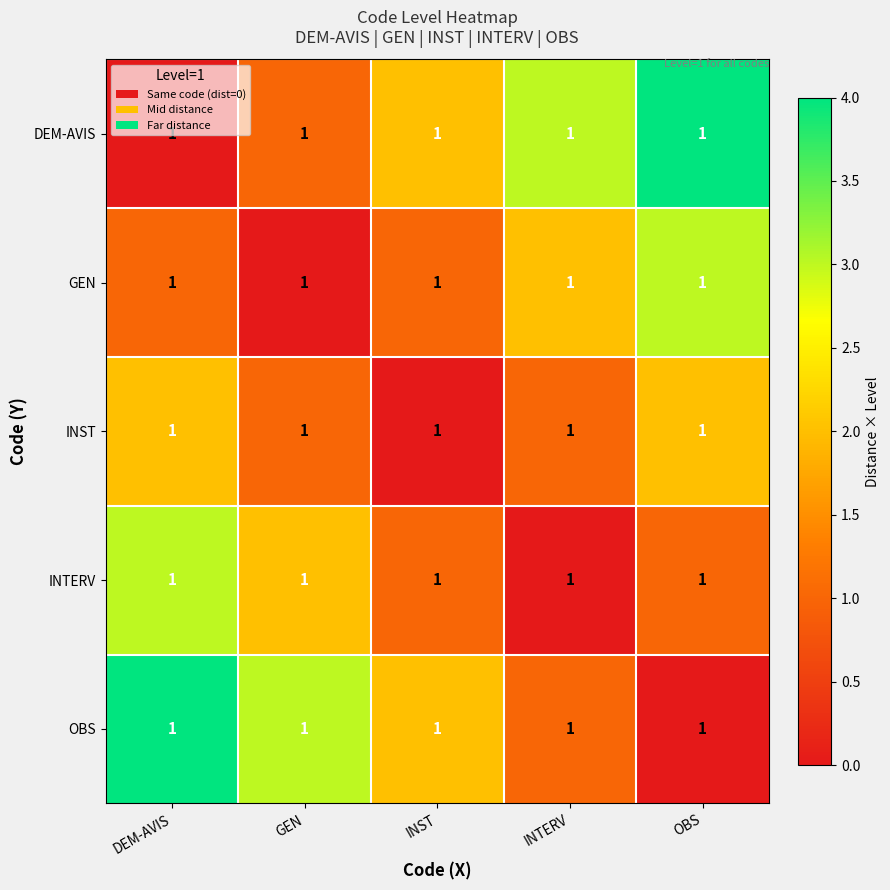

Reading left to right, transcribe all the data shown in this chart.

DEM-AVIS: DEM-AVIS=1	GEN=1	INST=1	INTERV=1	OBS=1
GEN: DEM-AVIS=1	GEN=1	INST=1	INTERV=1	OBS=1
INST: DEM-AVIS=1	GEN=1	INST=1	INTERV=1	OBS=1
INTERV: DEM-AVIS=1	GEN=1	INST=1	INTERV=1	OBS=1
OBS: DEM-AVIS=1	GEN=1	INST=1	INTERV=1	OBS=1